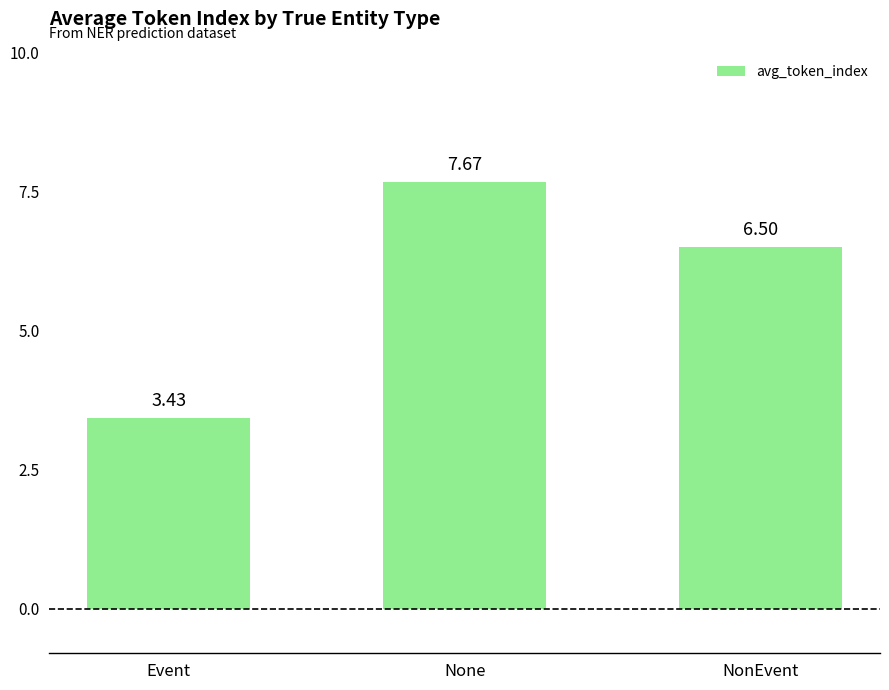

What is the greatest value displayed?

7.7